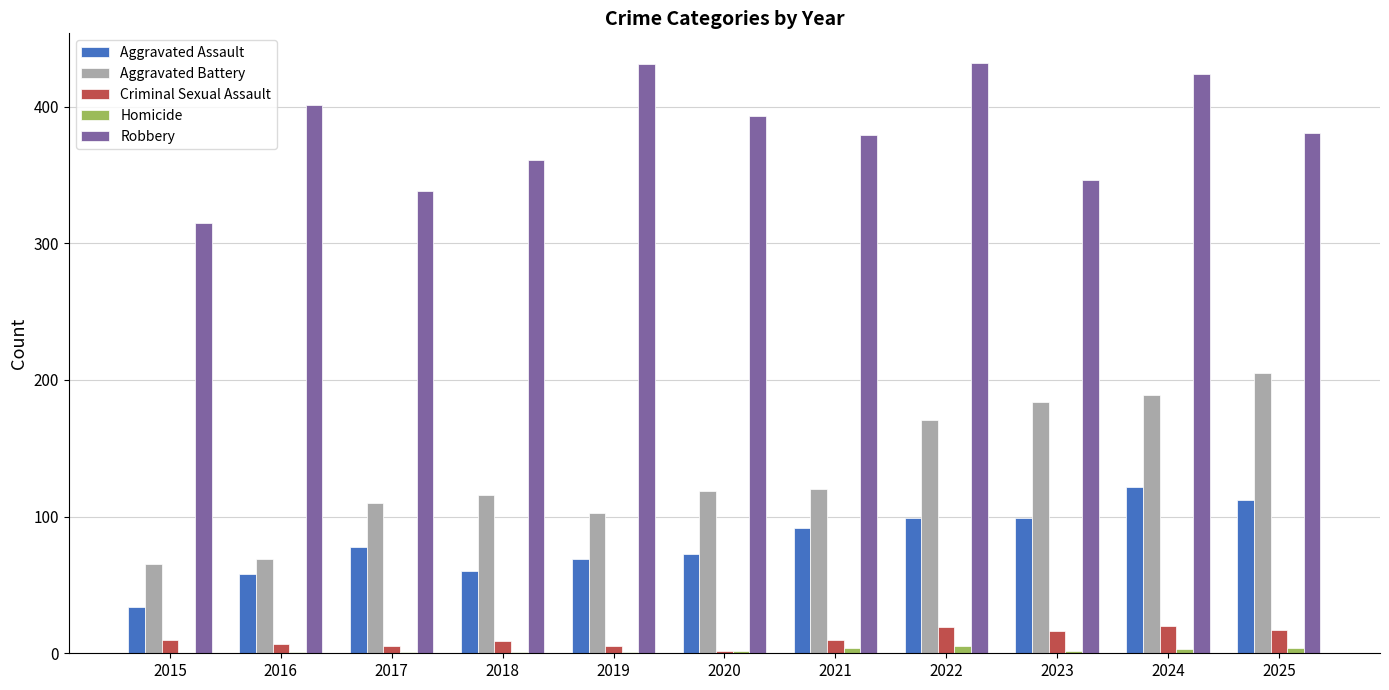

What is the spread (max minus min) of values at 2017?

337